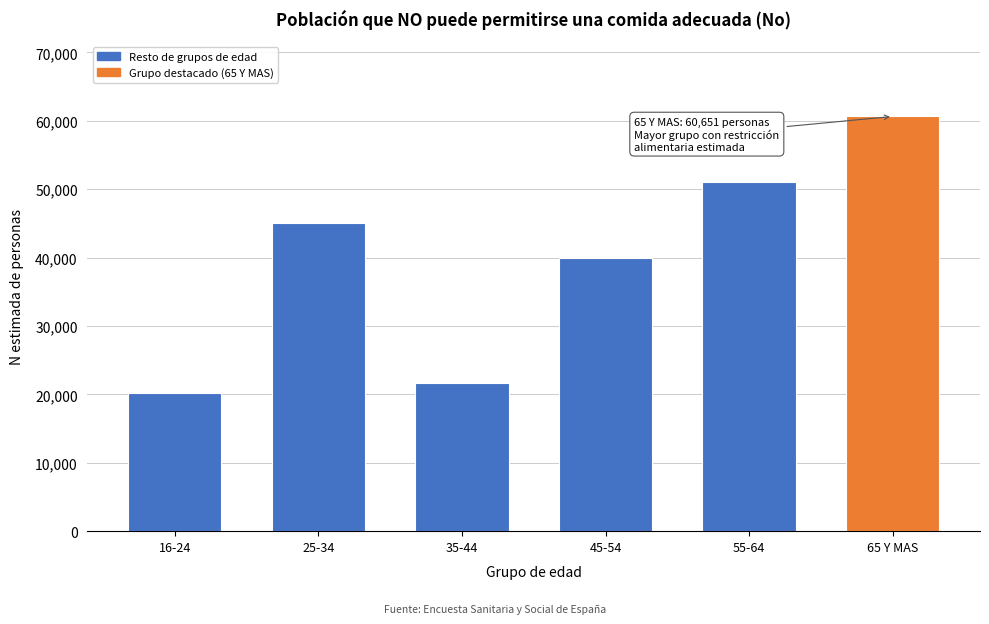

Reading left to right, list all the values displayed in this chart.

20196	45066	21702	39921	51099	60651